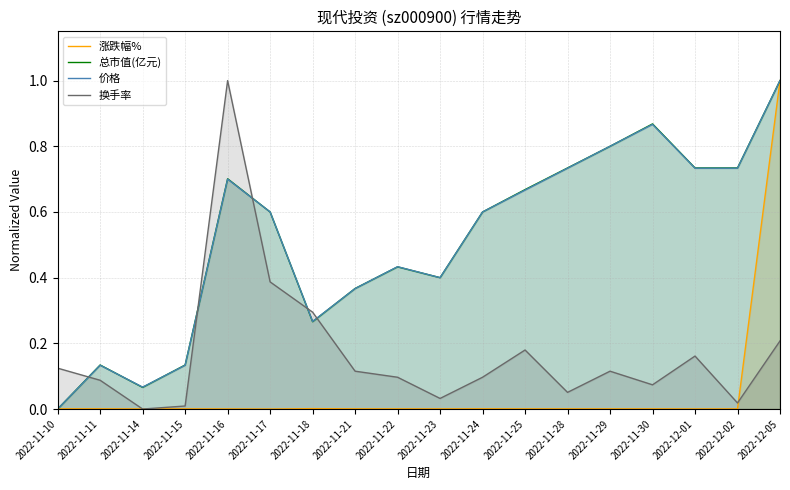

The 价格 series shows 0.7 at 2022-11-16. True or false?

True